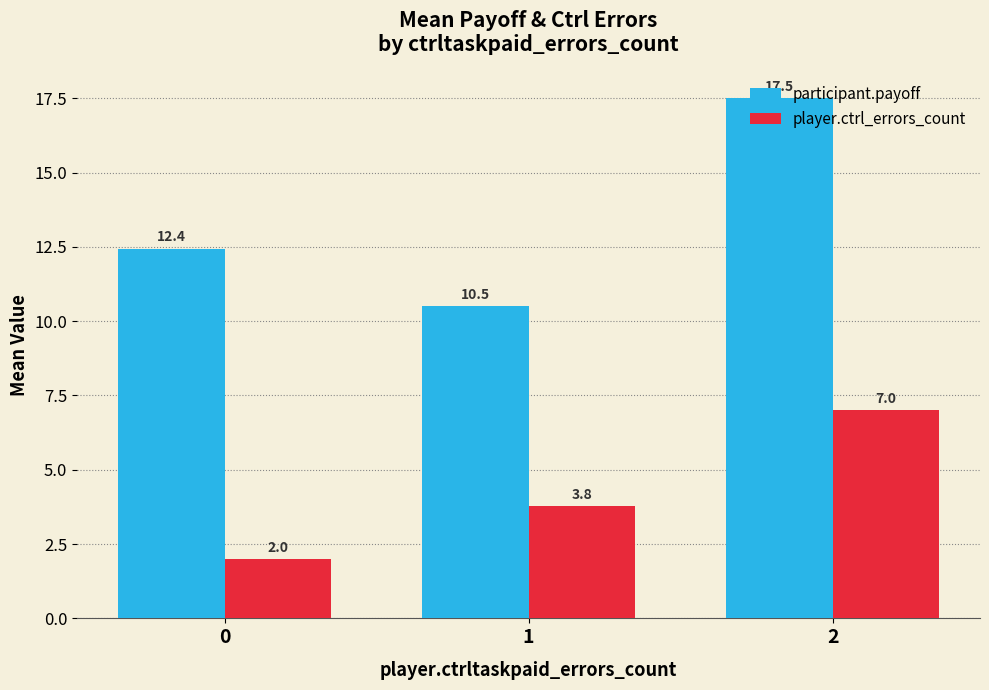

What are all the series names shown in the legend?

participant.payoff, player.ctrl_errors_count